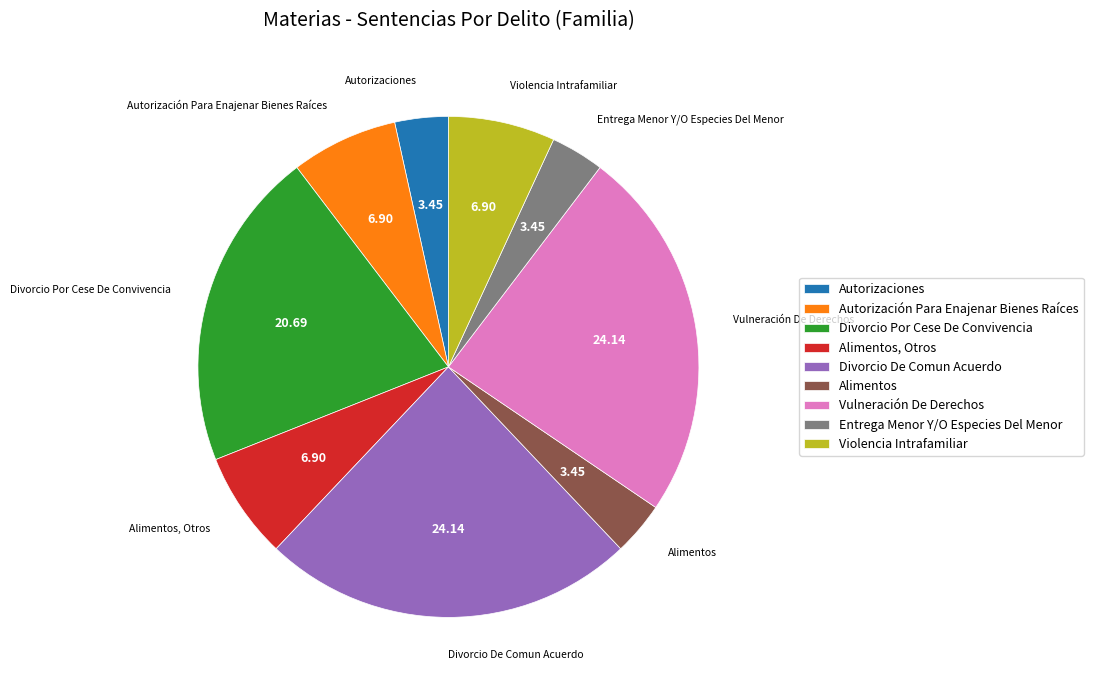

Is there any slice that represents more than half of the pie?

No